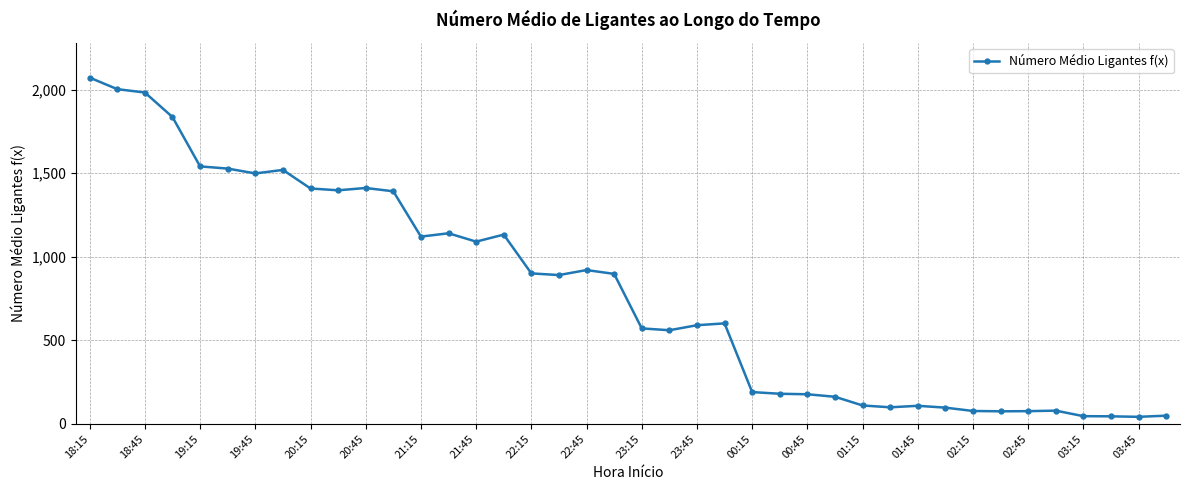

What is the greatest value displayed?

2071